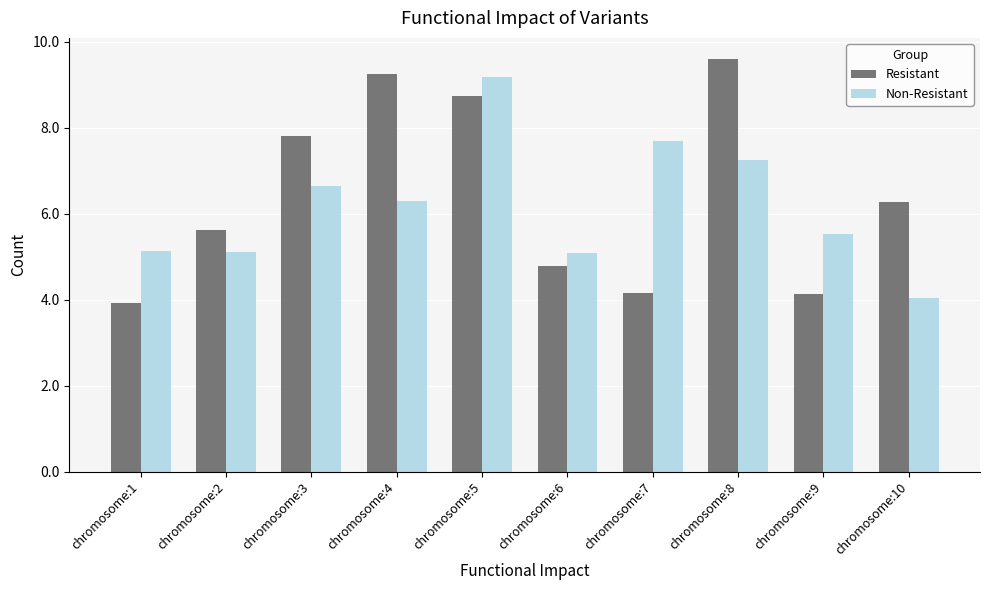

Which category has the highest value in the Non-Resistant series?

chromosome:5